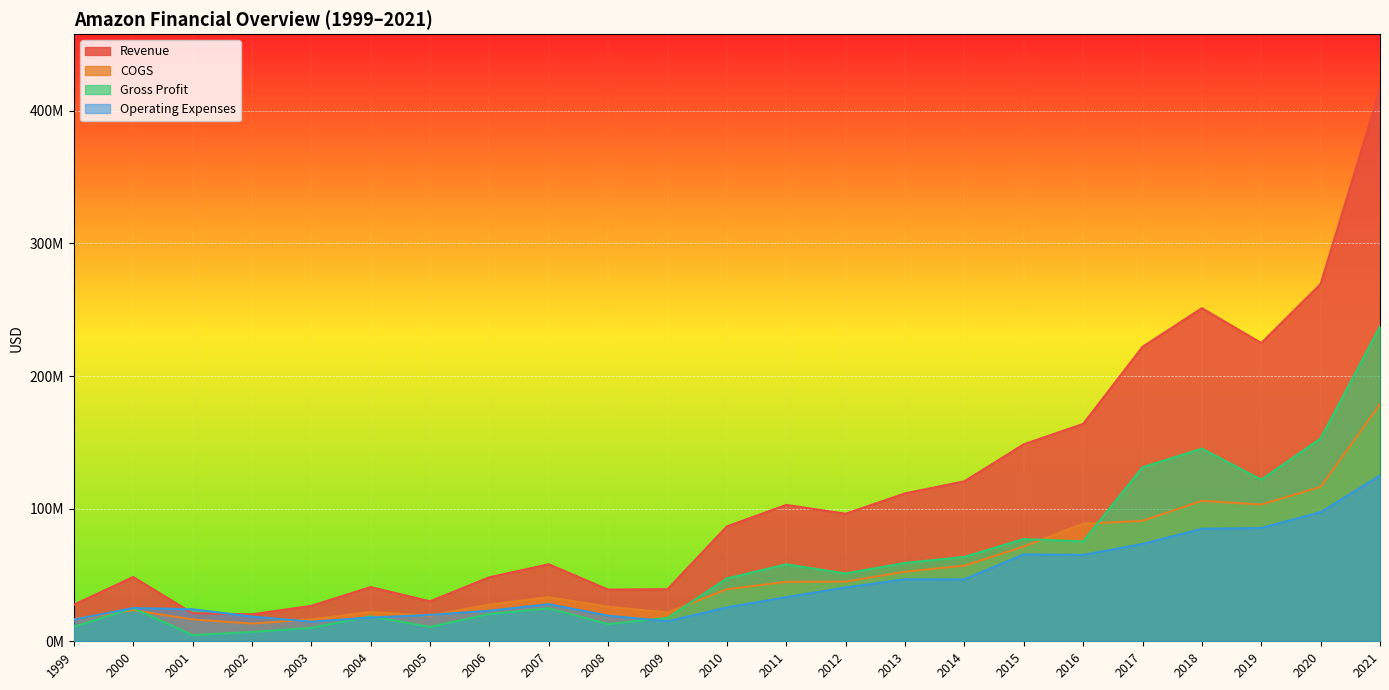

How many lines are shown in the chart?

4